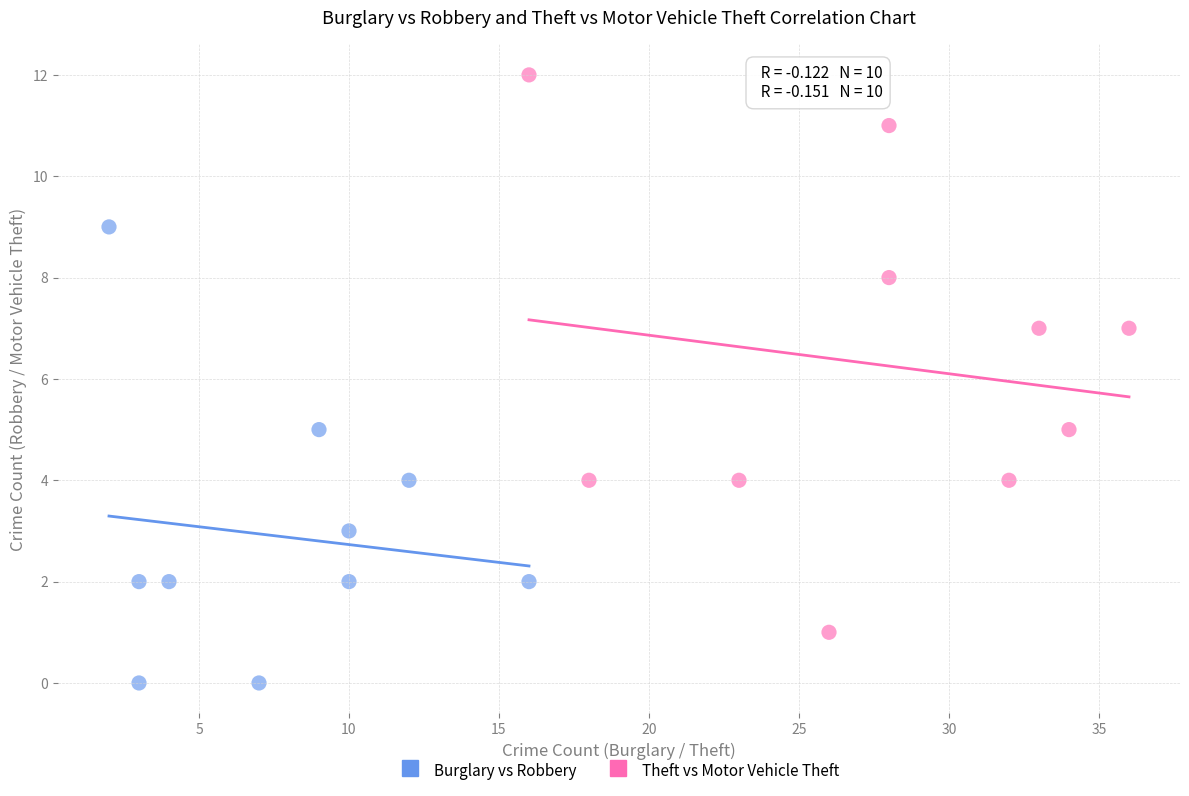

Which series contains the highest Y value?

Theft vs Motor Vehicle Theft